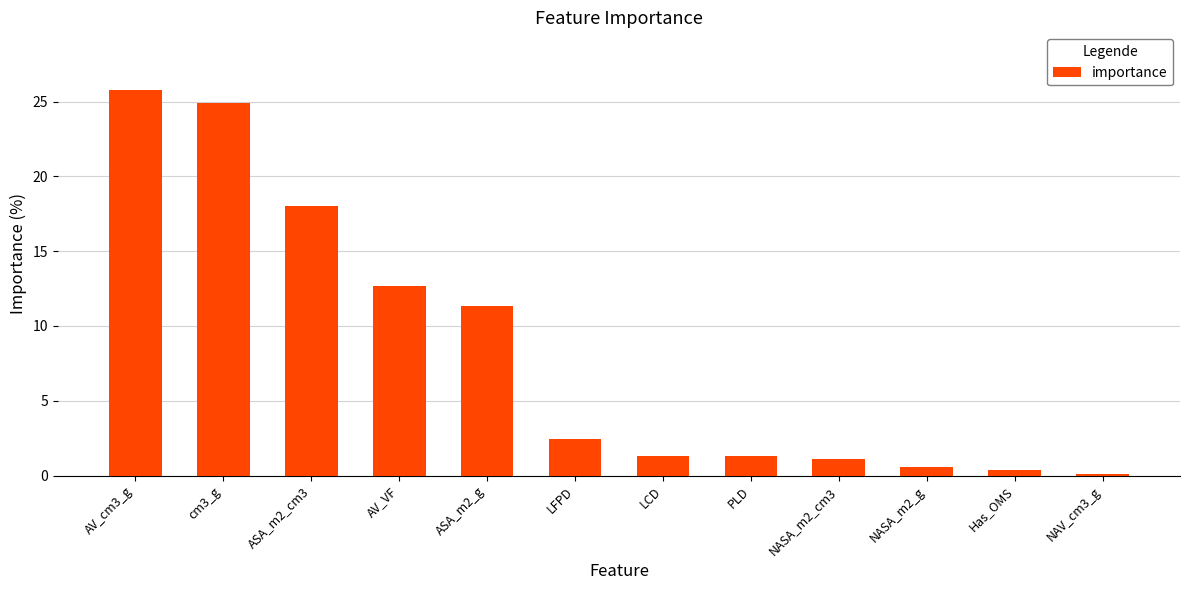

What is the label of the 9th bar from the left?

NASA_m2_cm3